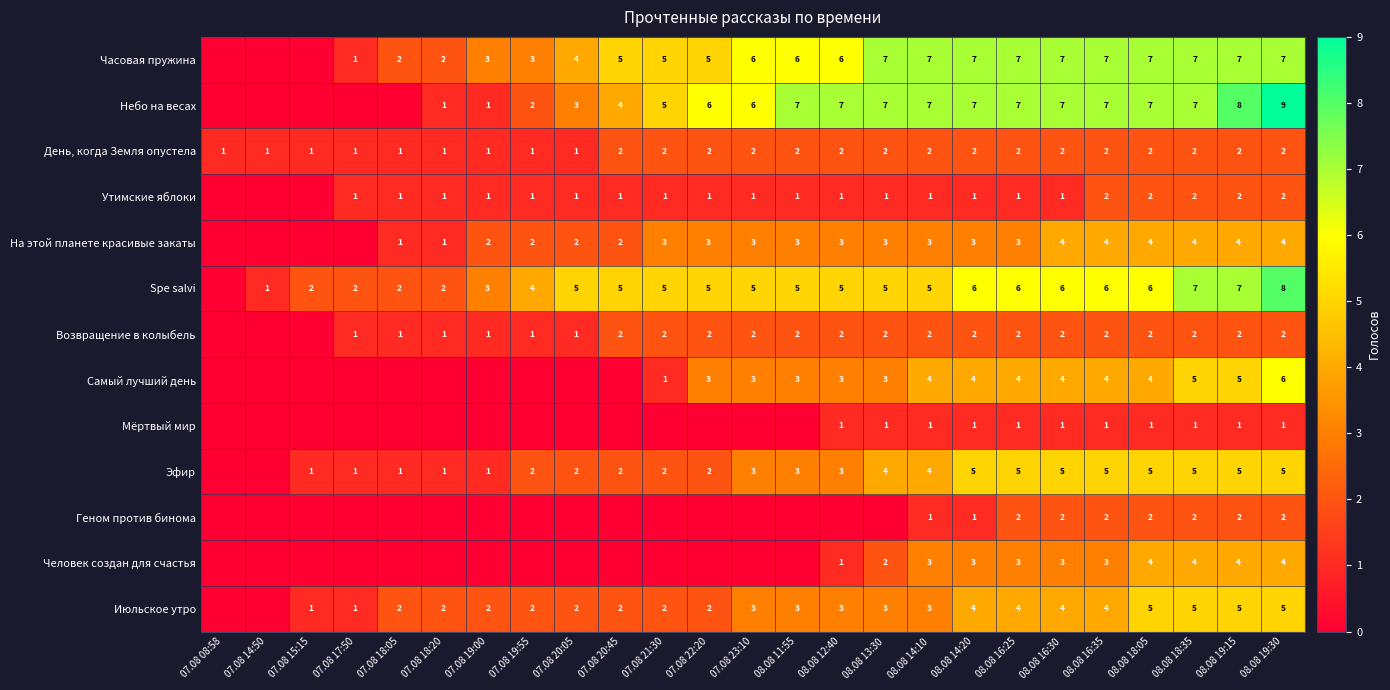

Between 08.08 14:10 and 08.08 19:30, which series saw the biggest shift?

Spe salvi